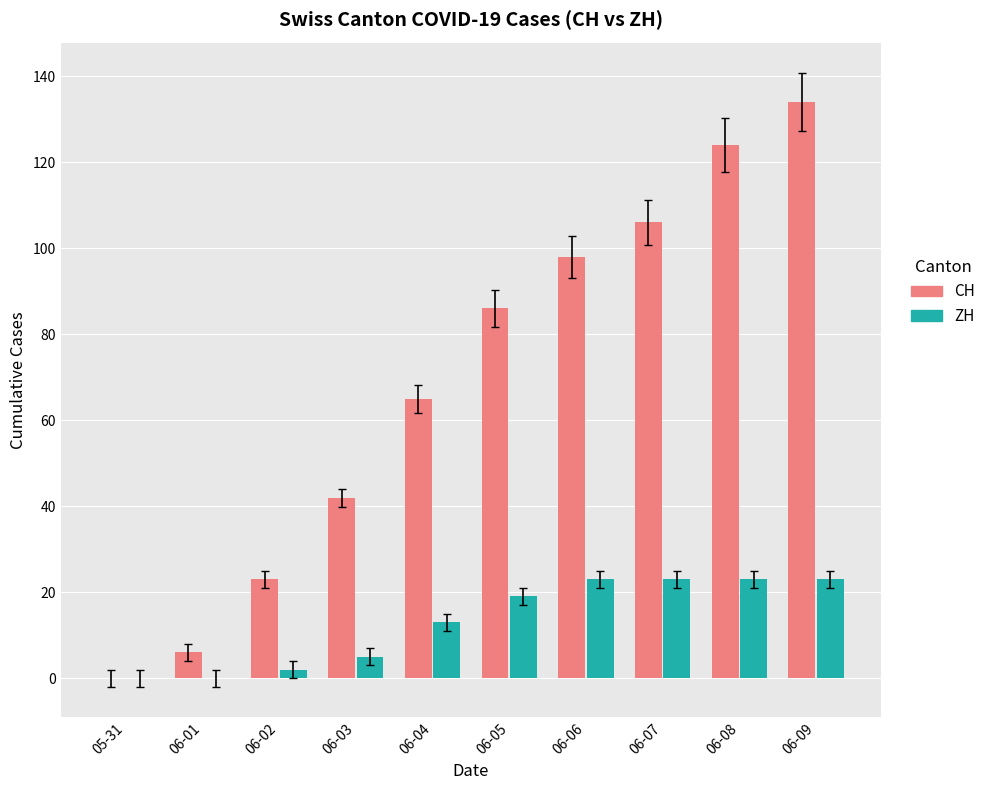

What is the maximum value shown in the chart?

134